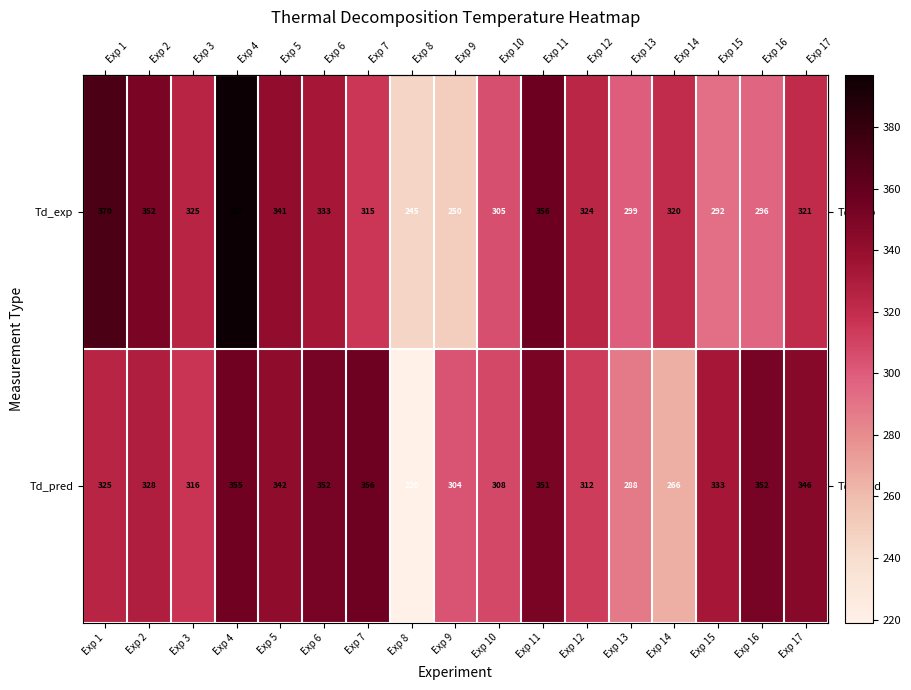

List the series in order of their overall mean, lowest first.

Td_exp, Td_pred